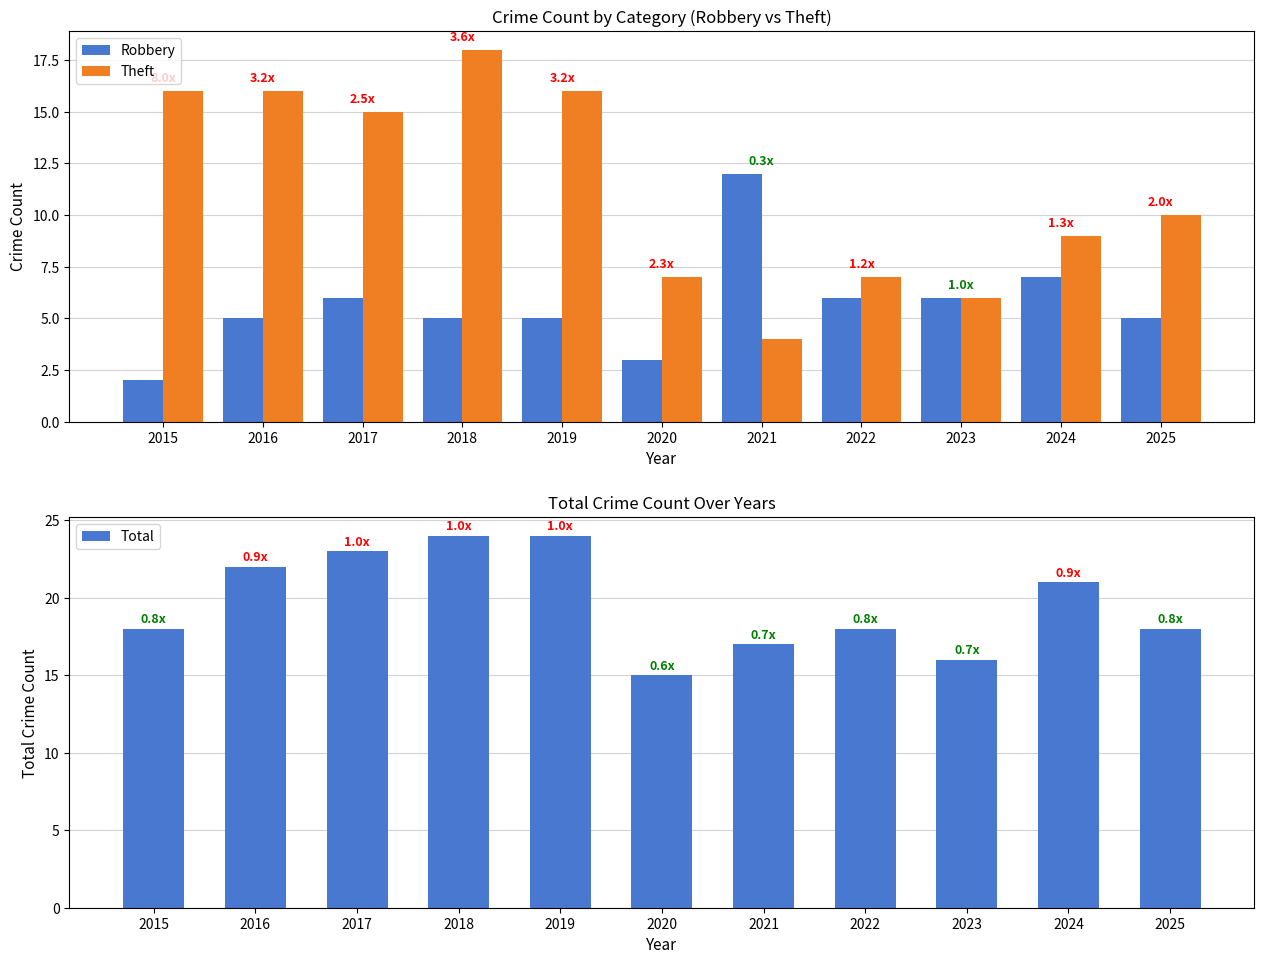

How many data points in Theft are less than 10?

5